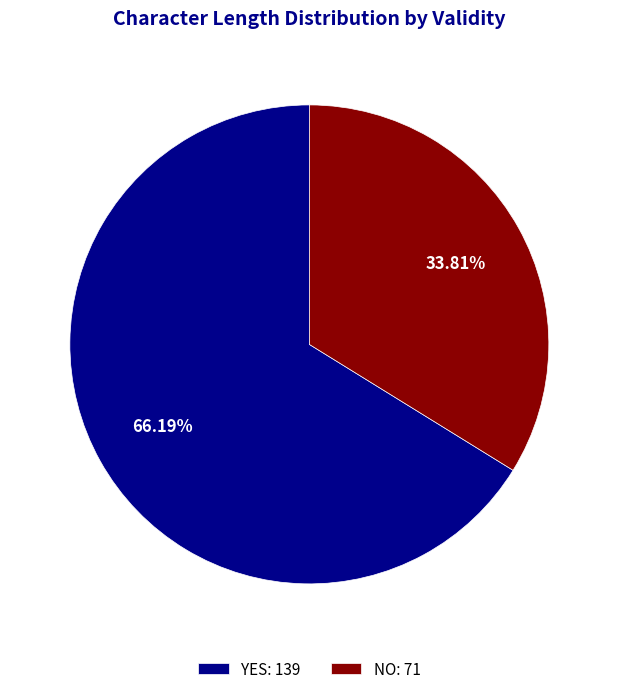

How many segments does this pie chart have?

2